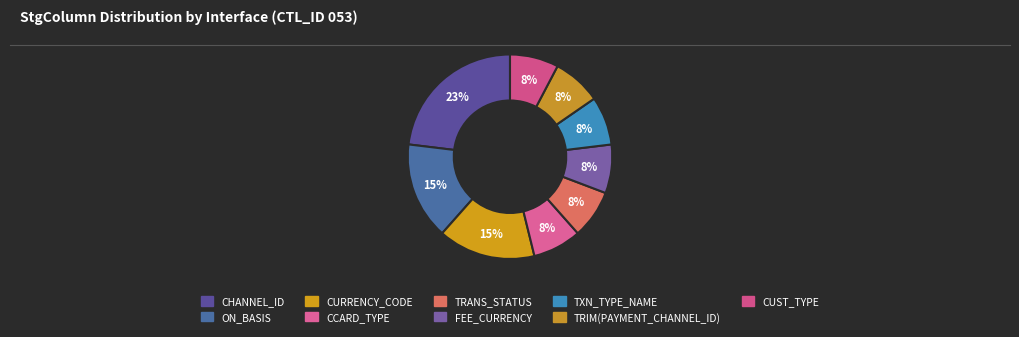

The CUST_TYPE slice represents 1% of the pie. True or false?

False